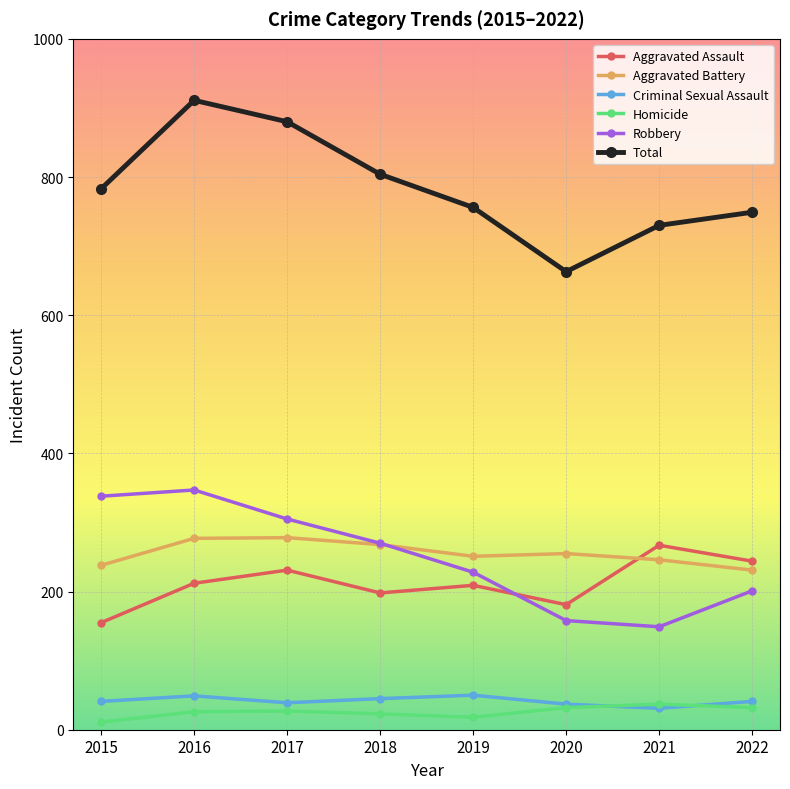

True or false: Homicide and Aggravated Battery cross at least once.

False